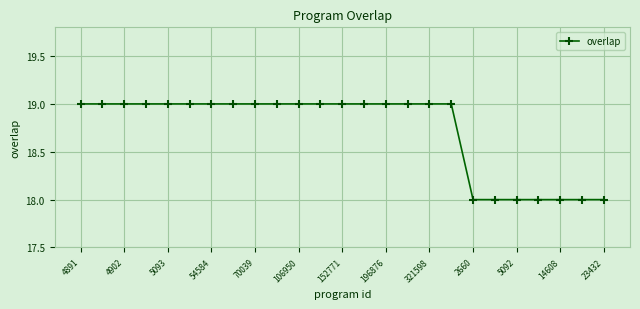

Reading left to right, transcribe all the data shown in this chart.

19	19	19	19	19	19	19	19	19	19	19	19	19	19	19	19	19	19	18	18	18	18	18	18	18